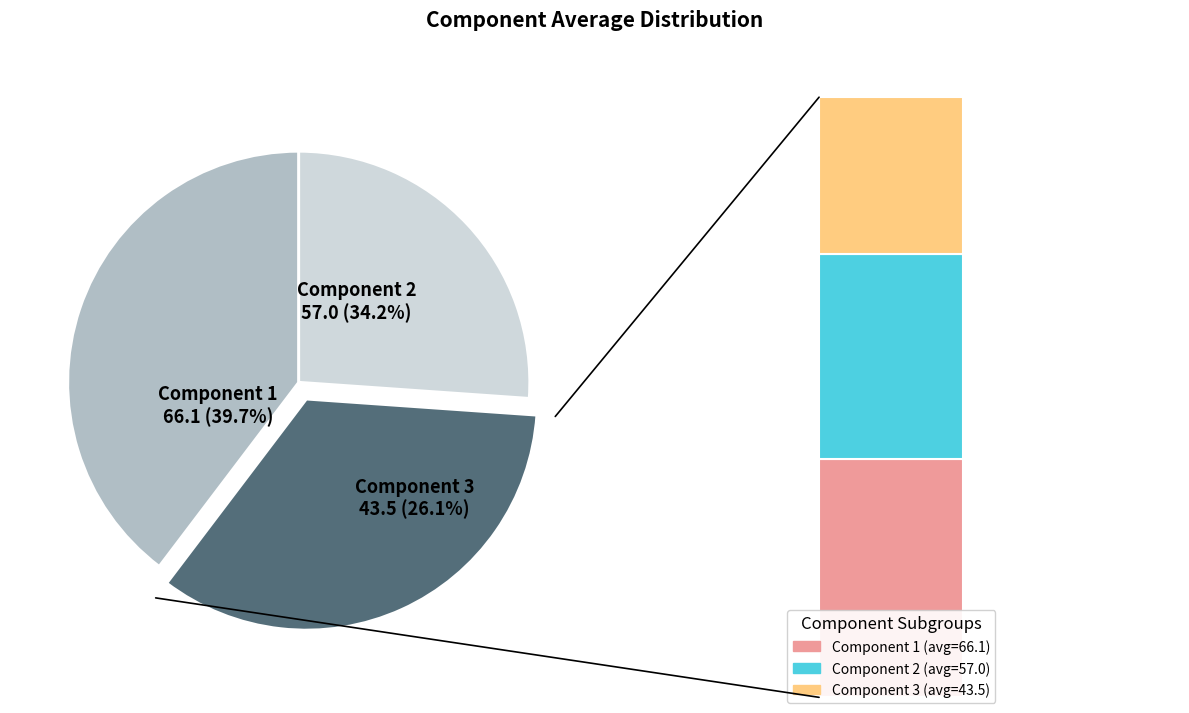

To the nearest percent, what percentage of the pie is Component 1?

40%